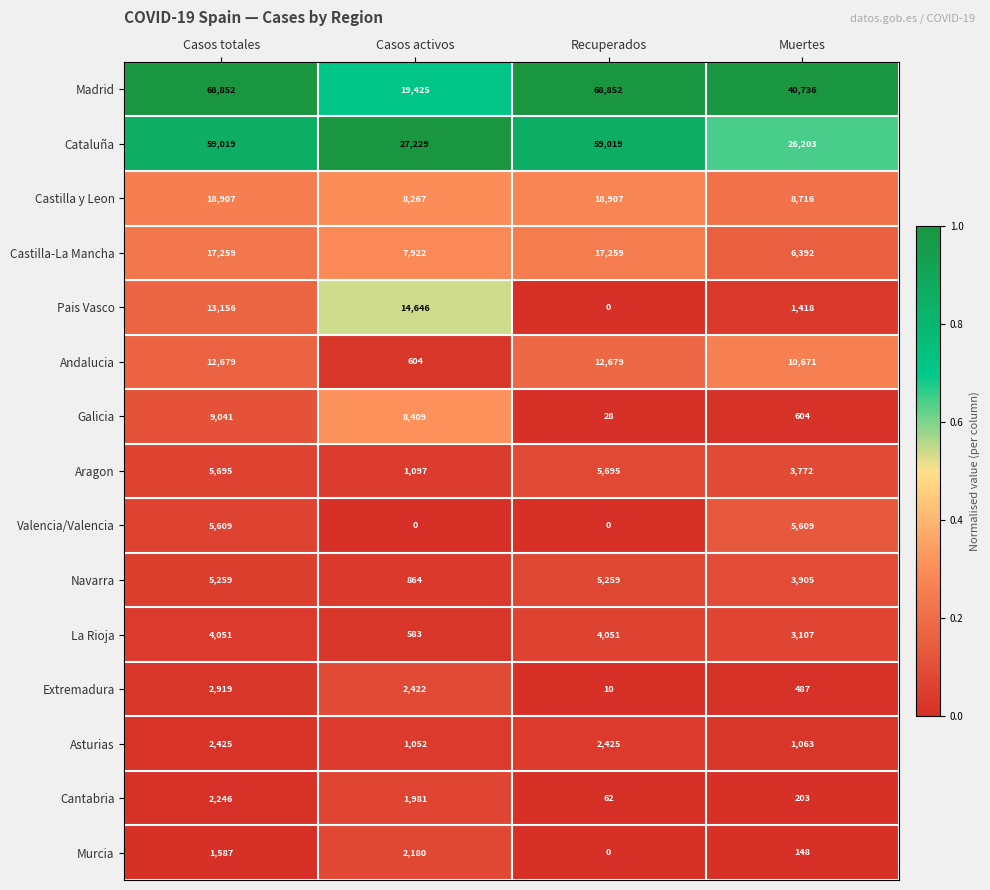

What is the total value across all series at Casos activos?

96681